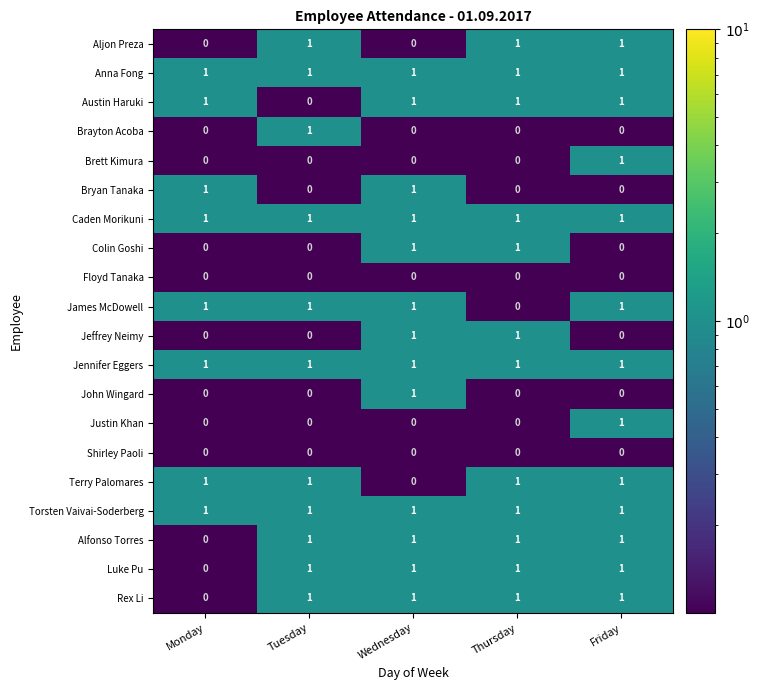

What is the maximum value shown in the chart?

1